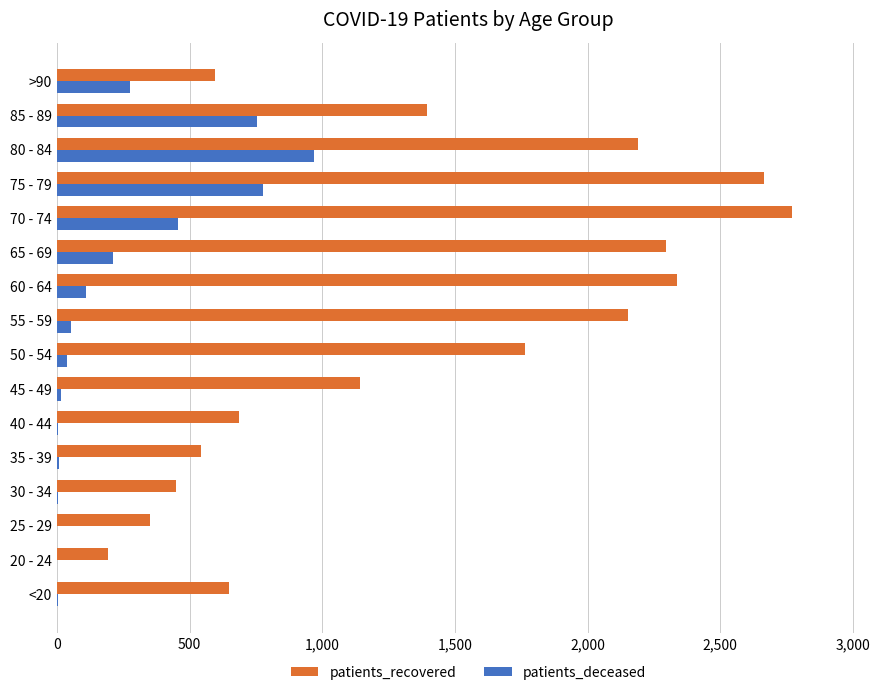

The value of patients_deceased at >90 is 177. True or false?

False